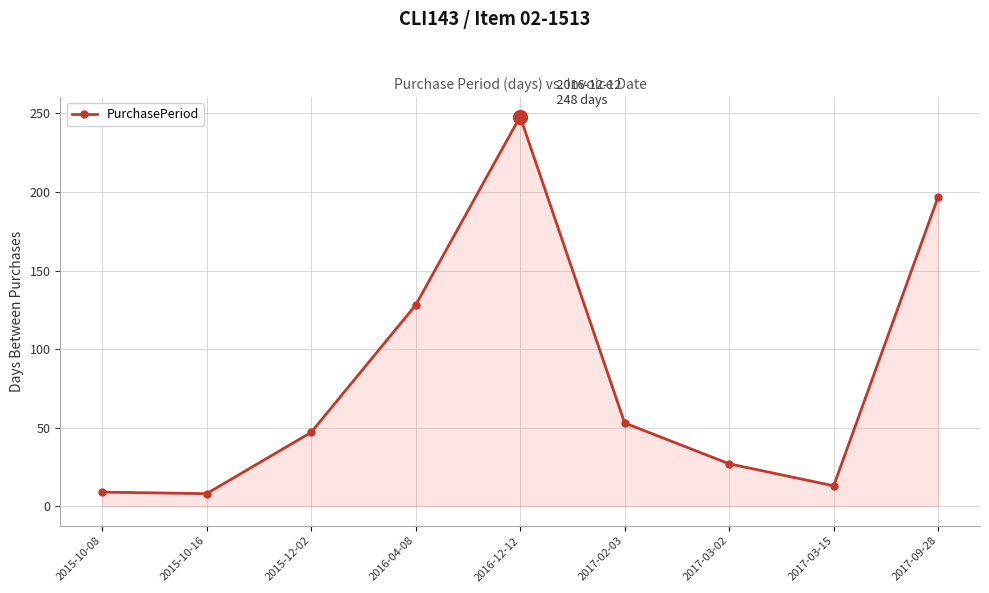

Which has a higher value, 2017-09-28 or 2015-12-02?

2017-09-28